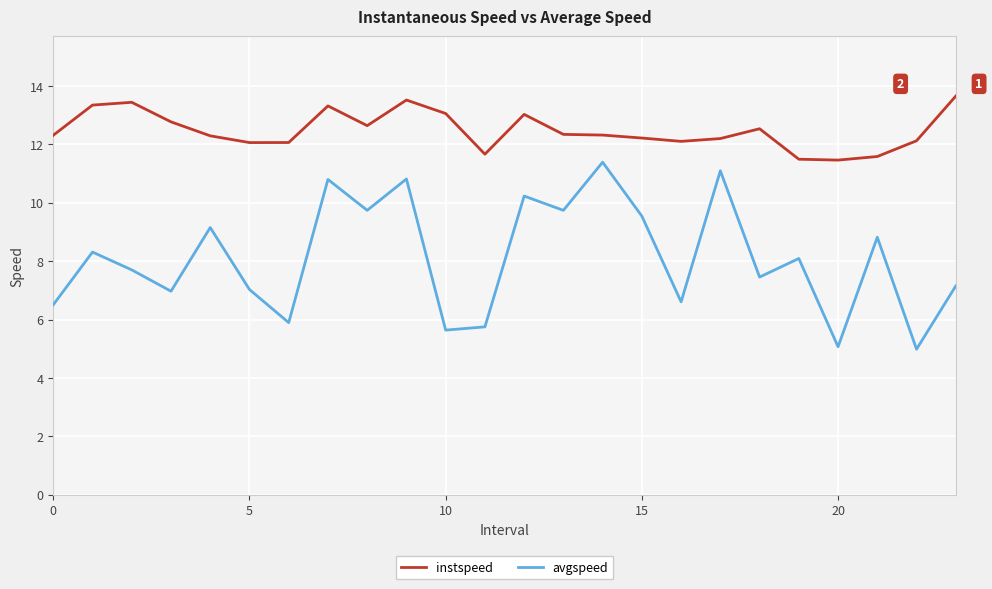

What is the difference between the maximum and minimum values in the instspeed series?

2.2